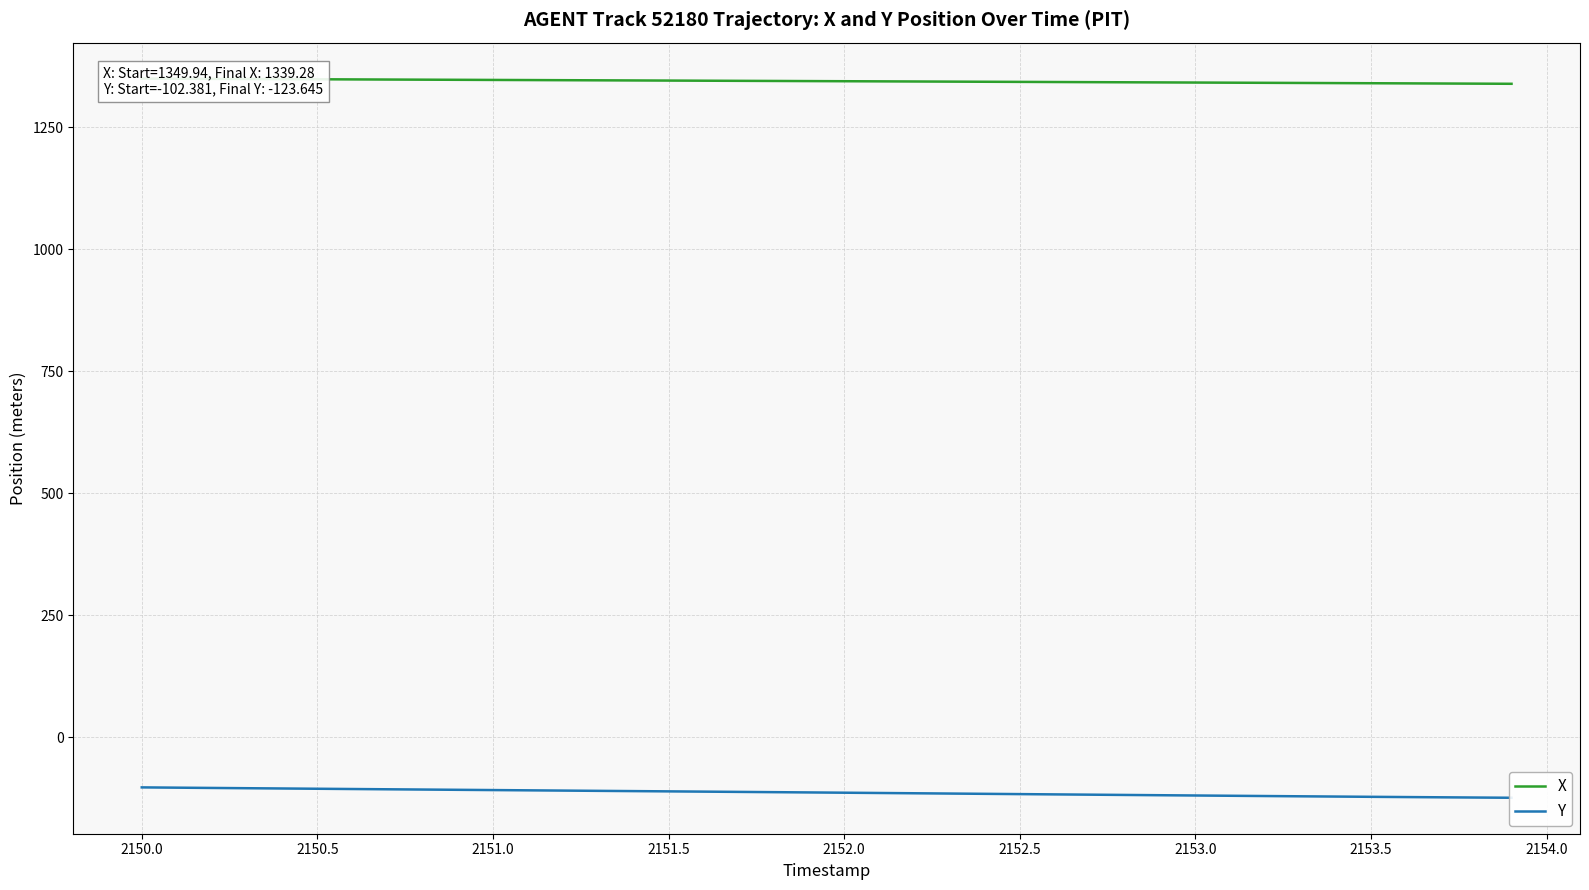

Is this an area chart (filled region under the line)?

No